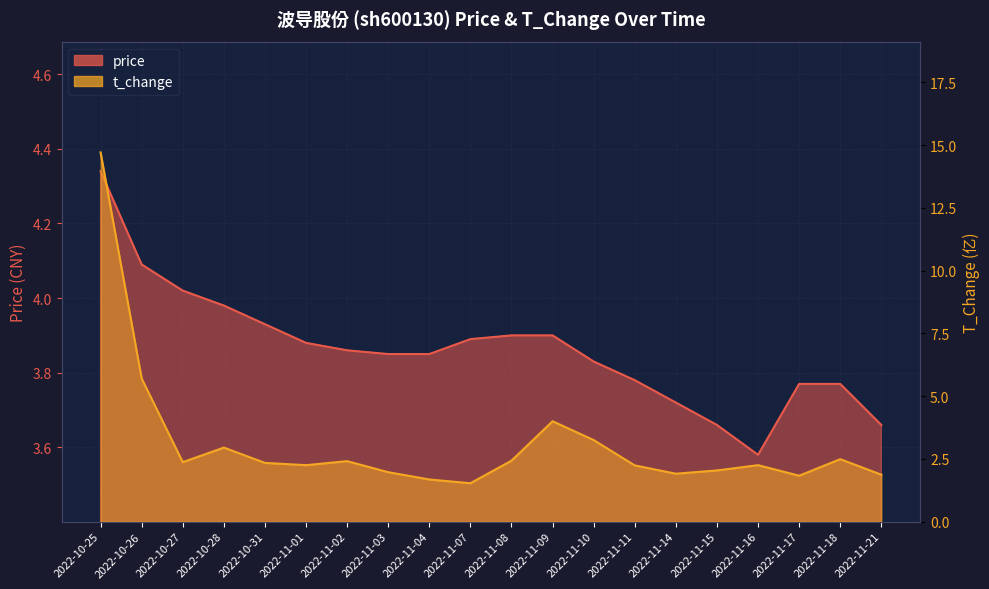

Reading left to right, what are all the values shown in this chart?

price: 2022-10-25=4.3	2022-10-26=4.1	2022-10-27=4.0	2022-10-28=4.0	2022-10-31=3.9	2022-11-01=3.9	2022-11-02=3.9	2022-11-03=3.9	2022-11-04=3.9	2022-11-07=3.9	2022-11-08=3.9	2022-11-09=3.9	2022-11-10=3.8	2022-11-11=3.8	2022-11-14=3.7	2022-11-15=3.7	2022-11-16=3.6	2022-11-17=3.8	2022-11-18=3.8	2022-11-21=3.7
t_change: 2022-10-25=14.7	2022-10-26=5.7	2022-10-27=2.4	2022-10-28=3.0	2022-10-31=2.3	2022-11-01=2.2	2022-11-02=2.4	2022-11-03=2.0	2022-11-04=1.7	2022-11-07=1.5	2022-11-08=2.4	2022-11-09=4.0	2022-11-10=3.2	2022-11-11=2.2	2022-11-14=1.9	2022-11-15=2.0	2022-11-16=2.2	2022-11-17=1.8	2022-11-18=2.5	2022-11-21=1.9